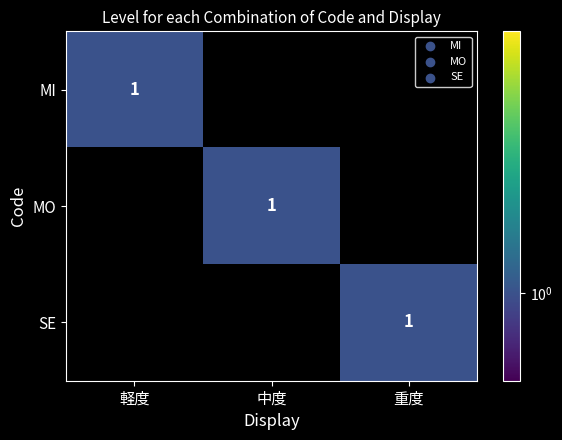

Which series has the largest total across all categories?

MI